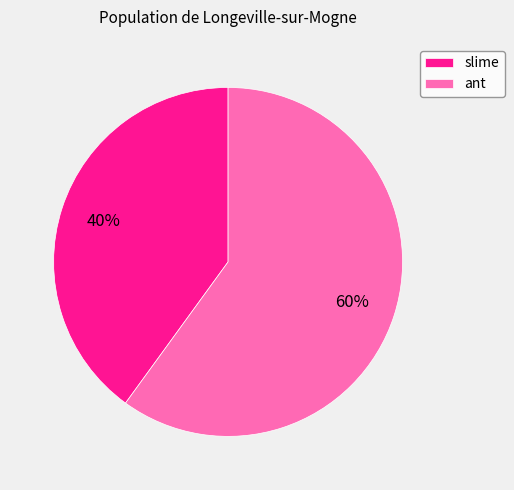

The ant slice represents 60% of the pie. True or false?

True